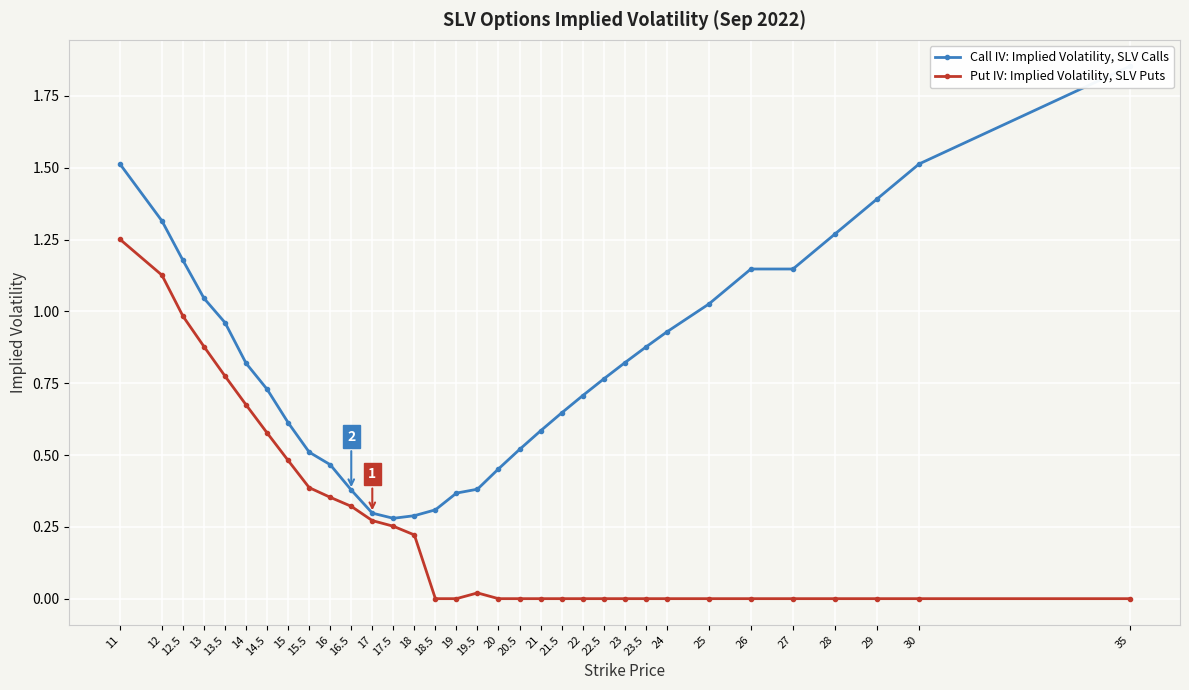

What is the spread (max minus min) of values at 25?

1.0